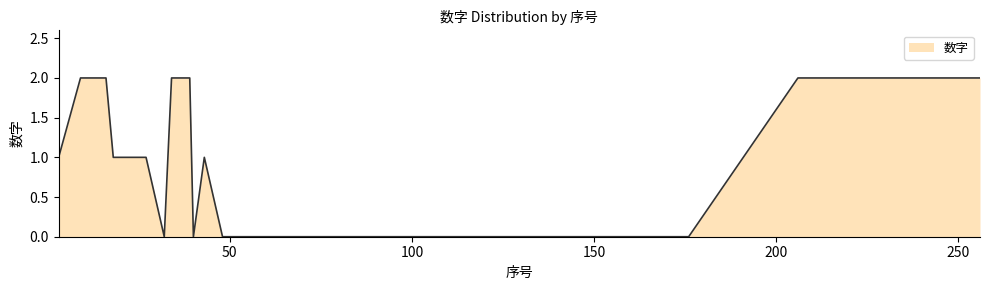

Count the number of data series in this chart.

1